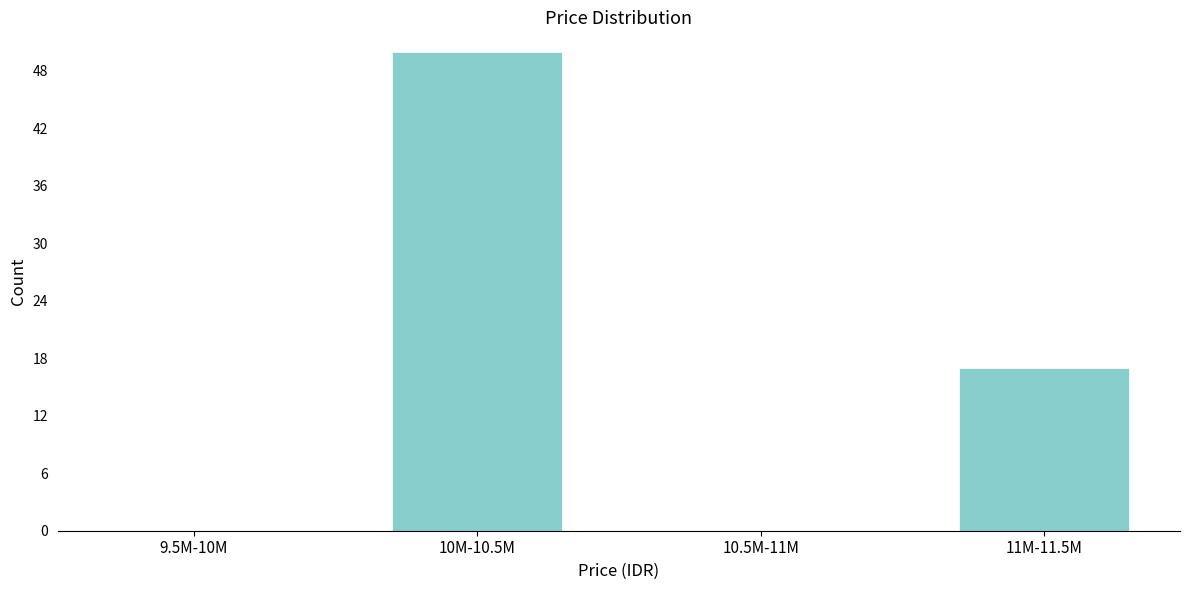

Reading right to left, transcribe all the data shown in this chart.

11M-11.5M=17	10.5M-11M=0	10M-10.5M=50	9.5M-10M=0